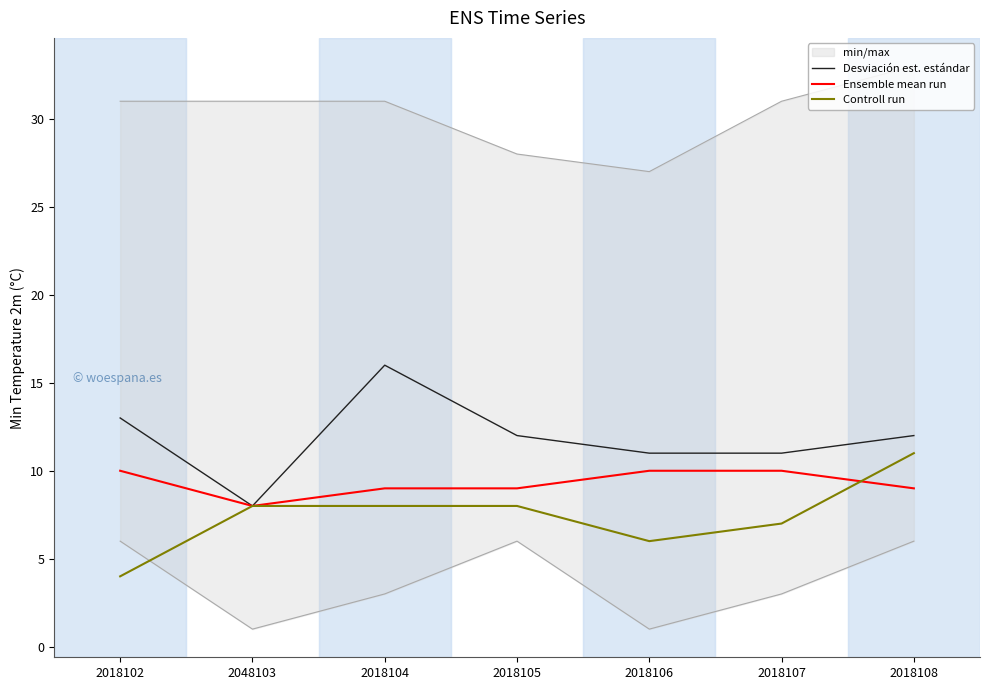

What is the difference between the second highest and second lowest values in the Desviación est. estándar series?

2